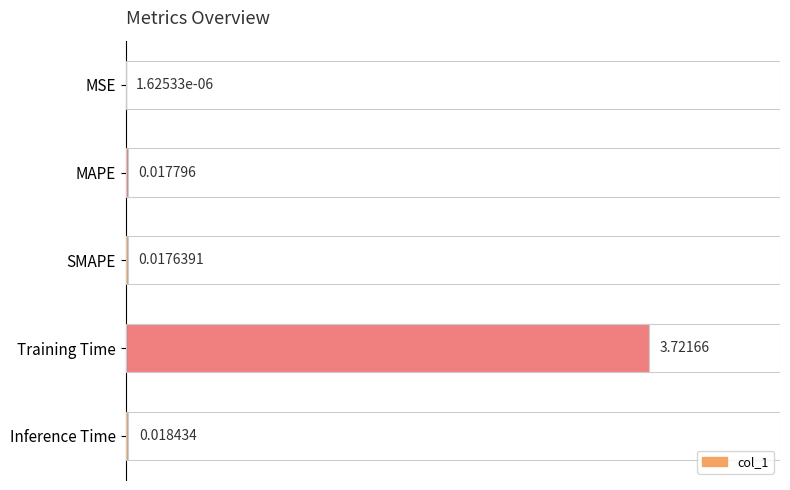

Between MAPE and MSE, which is larger?

MAPE